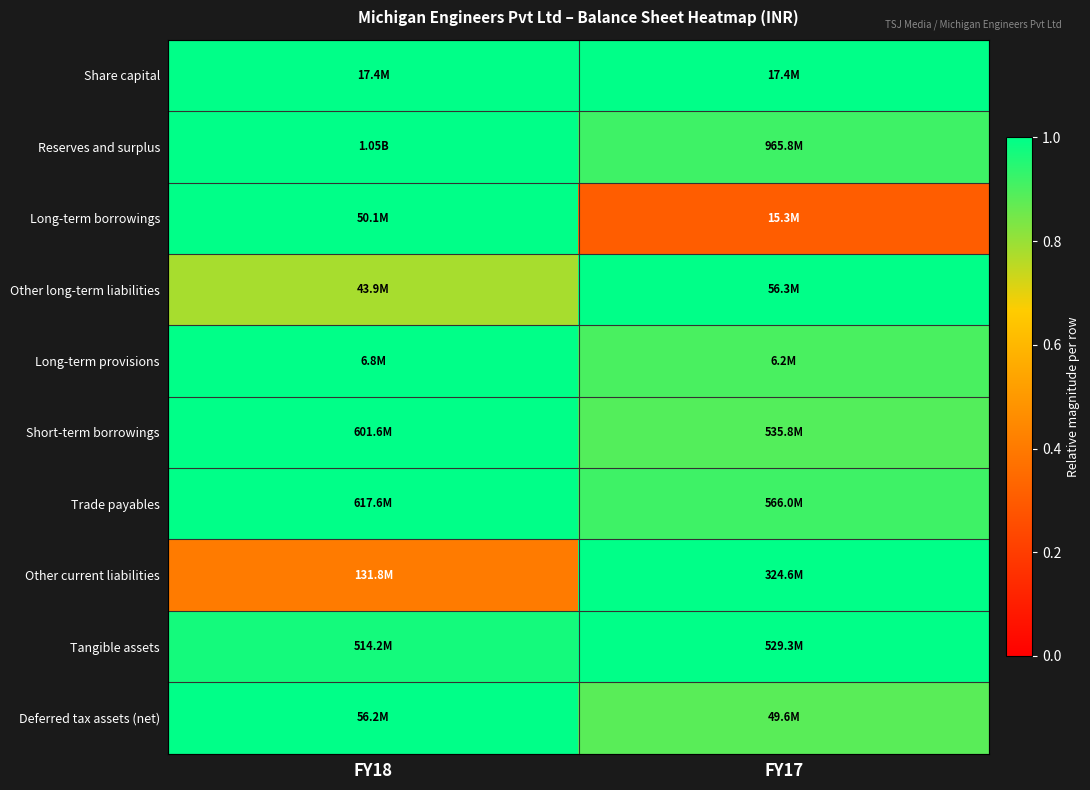

Which label corresponds to the largest value in the chart?

FY18